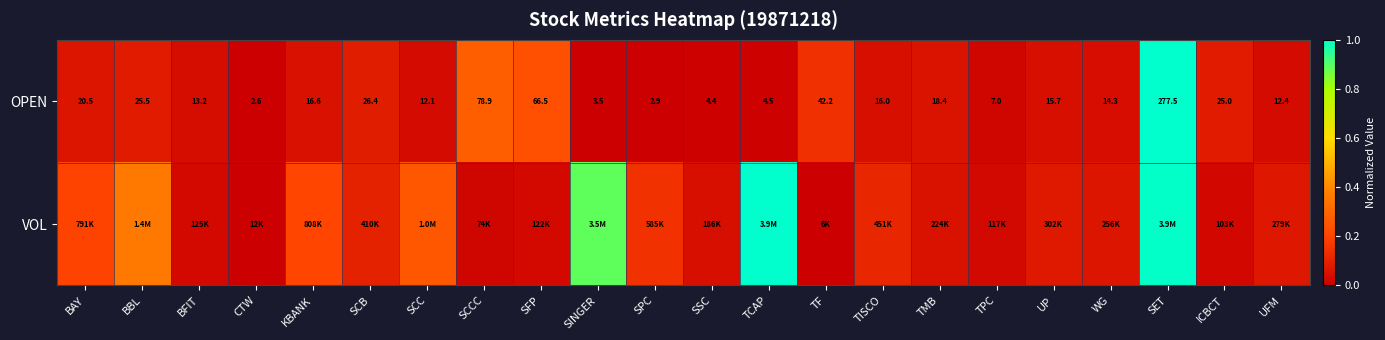

At which label does OPEN reach its peak?

SET